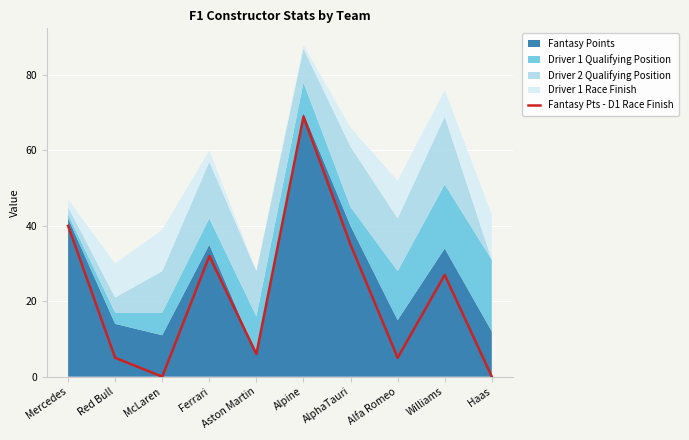

How many interior local valleys (lower than both neighbors) does the data have?

3